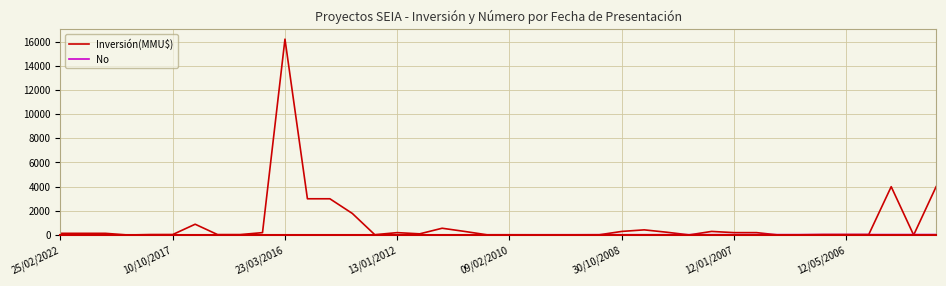

Which series has the widest spread of values?

Inversión(MMU$)